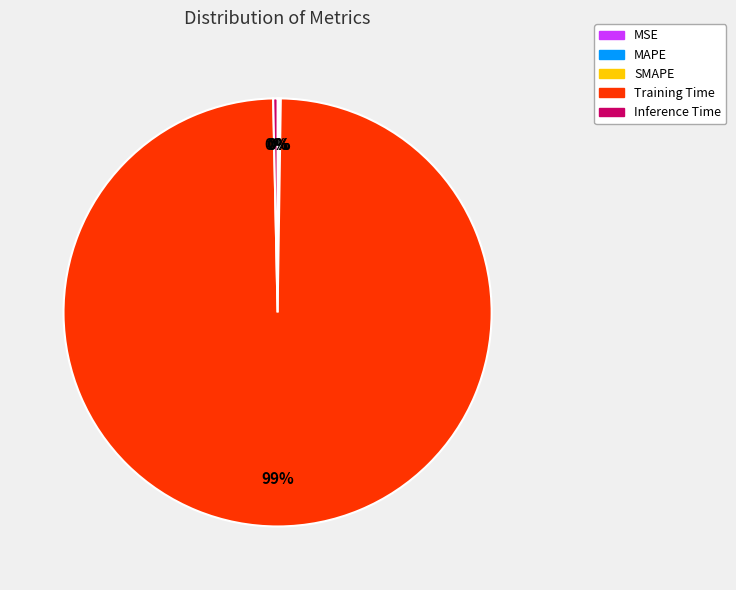

The Inference Time slice represents 0% of the pie. True or false?

True